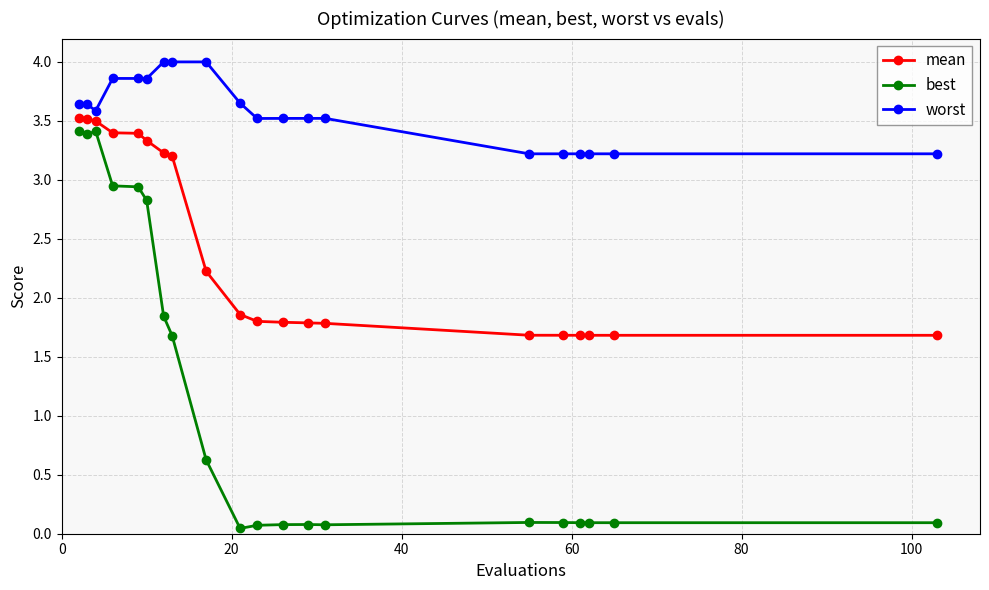

Which series has the largest range (max minus min)?

best